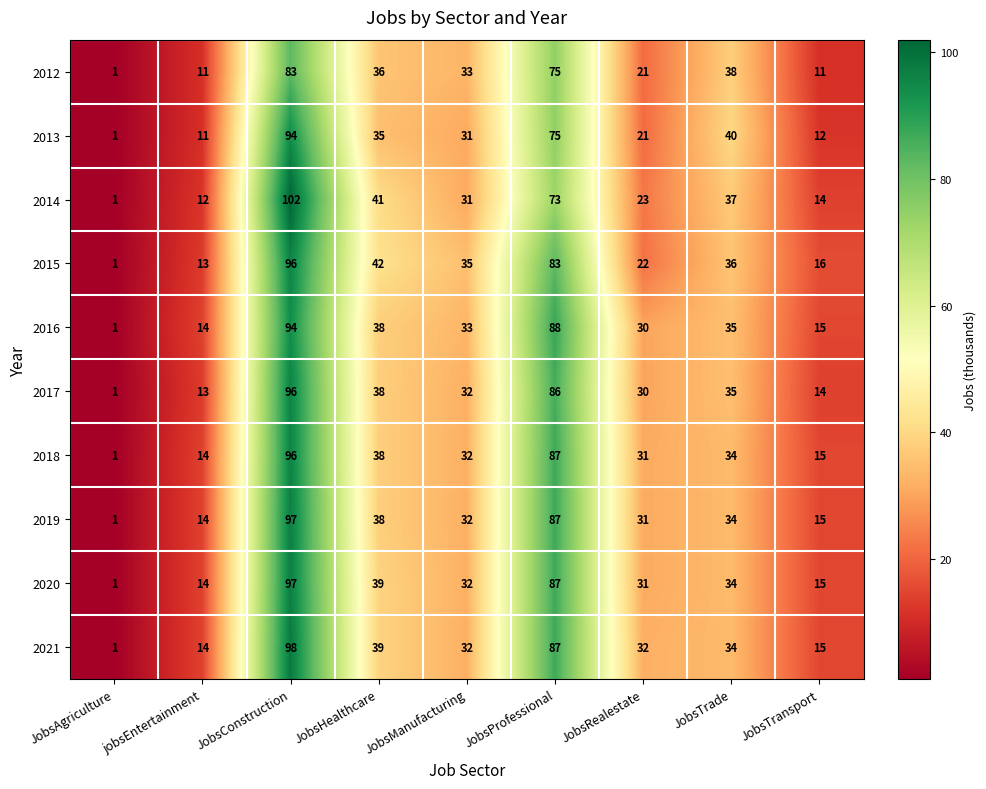

Count the number of categories in the chart.

9